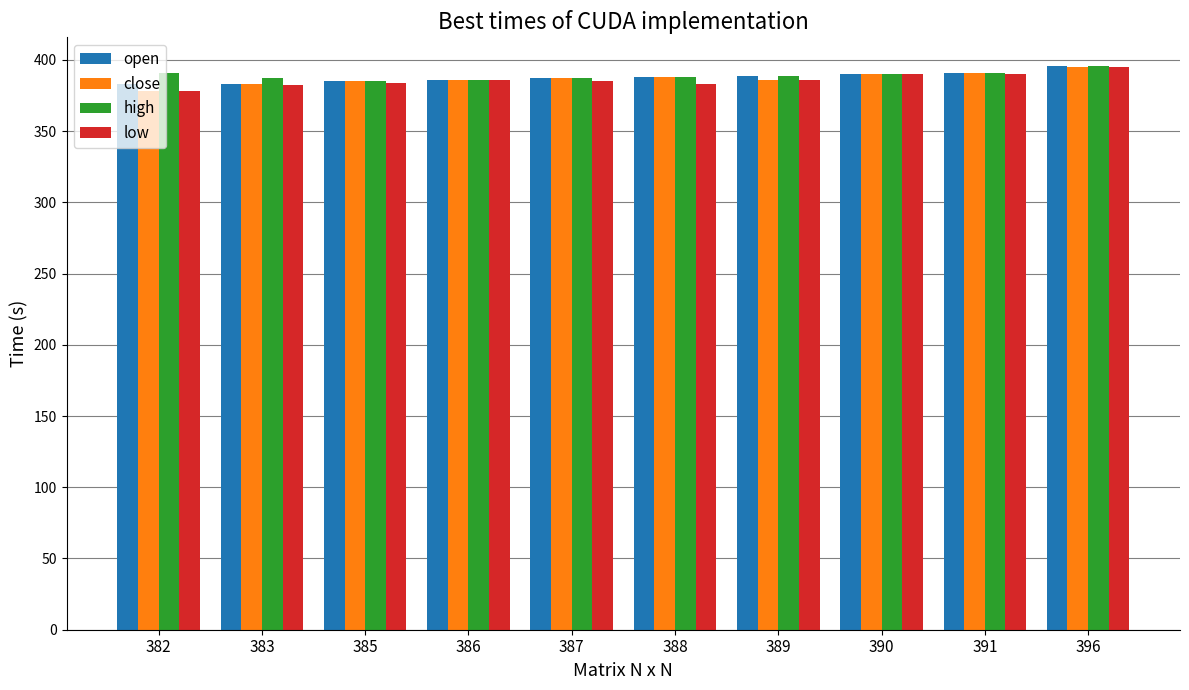

How many data points in open are less than 388?

5